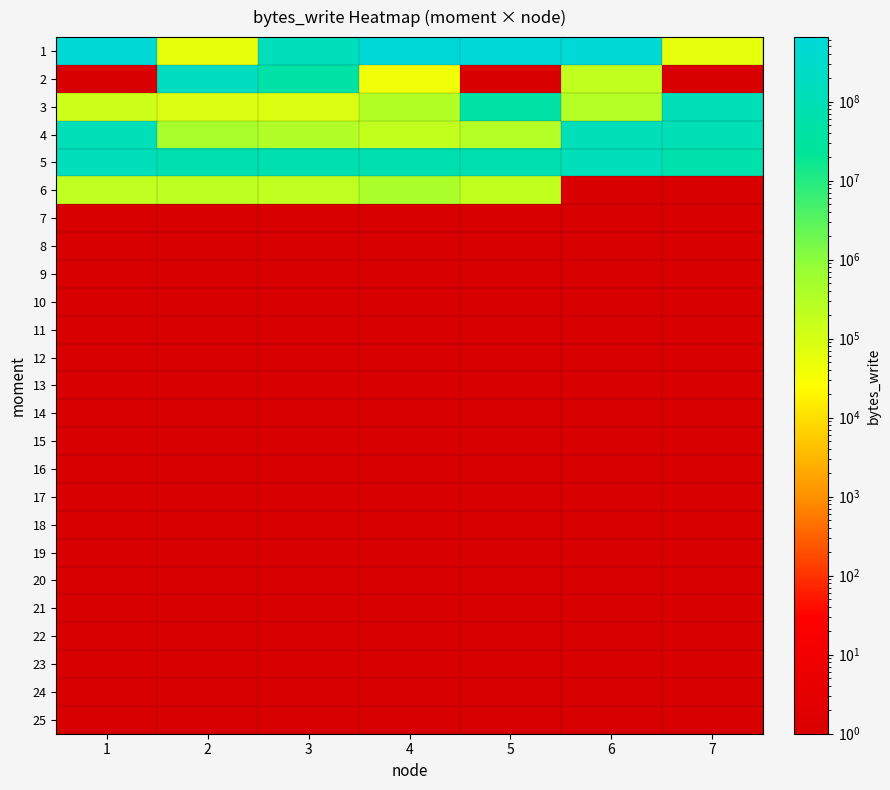

Reading right to left, extract all data points from this chart.

1: 7=57345	6=528904193	5=602918913	4=654000129	3=135372801	2=53249	1=579387393
2: 7=1	6=200705	5=1	4=40961	3=44789761	2=179777537	1=1
3: 7=111390721	6=307201	5=44724225	4=319489	3=81921	2=77825	1=135169
4: 7=102109185	6=117166081	5=307201	4=184321	3=327681	2=454657	1=111575041
5: 7=70074369	6=133799937	5=71565313	4=71516161	3=71491585	2=71979009	1=139075585
6: 7=1	6=1	5=196609	4=413697	3=204801	2=229377	1=204801
7: 7=1	6=1	5=1	4=1	3=1	2=1	1=1
8: 7=1	6=1	5=1	4=1	3=1	2=1	1=1
9: 7=1	6=1	5=1	4=1	3=1	2=1	1=1
10: 7=1	6=1	5=1	4=1	3=1	2=1	1=1
11: 7=1	6=1	5=1	4=1	3=1	2=1	1=1
12: 7=1	6=1	5=1	4=1	3=1	2=1	1=1
13: 7=1	6=1	5=1	4=1	3=1	2=1	1=1
14: 7=1	6=1	5=1	4=1	3=1	2=1	1=1
15: 7=1	6=1	5=1	4=1	3=1	2=1	1=1
16: 7=1	6=1	5=1	4=1	3=1	2=1	1=1
17: 7=1	6=1	5=1	4=1	3=1	2=1	1=1
18: 7=1	6=1	5=1	4=1	3=1	2=1	1=1
19: 7=1	6=1	5=1	4=1	3=1	2=1	1=1
20: 7=1	6=1	5=1	4=1	3=1	2=1	1=1
21: 7=1	6=1	5=1	4=1	3=1	2=1	1=1
22: 7=1	6=1	5=1	4=1	3=1	2=1	1=1
23: 7=1	6=1	5=1	4=1	3=1	2=1	1=1
24: 7=1	6=1	5=1	4=1	3=1	2=1	1=1
25: 7=1	6=1	5=1	4=1	3=1	2=1	1=1